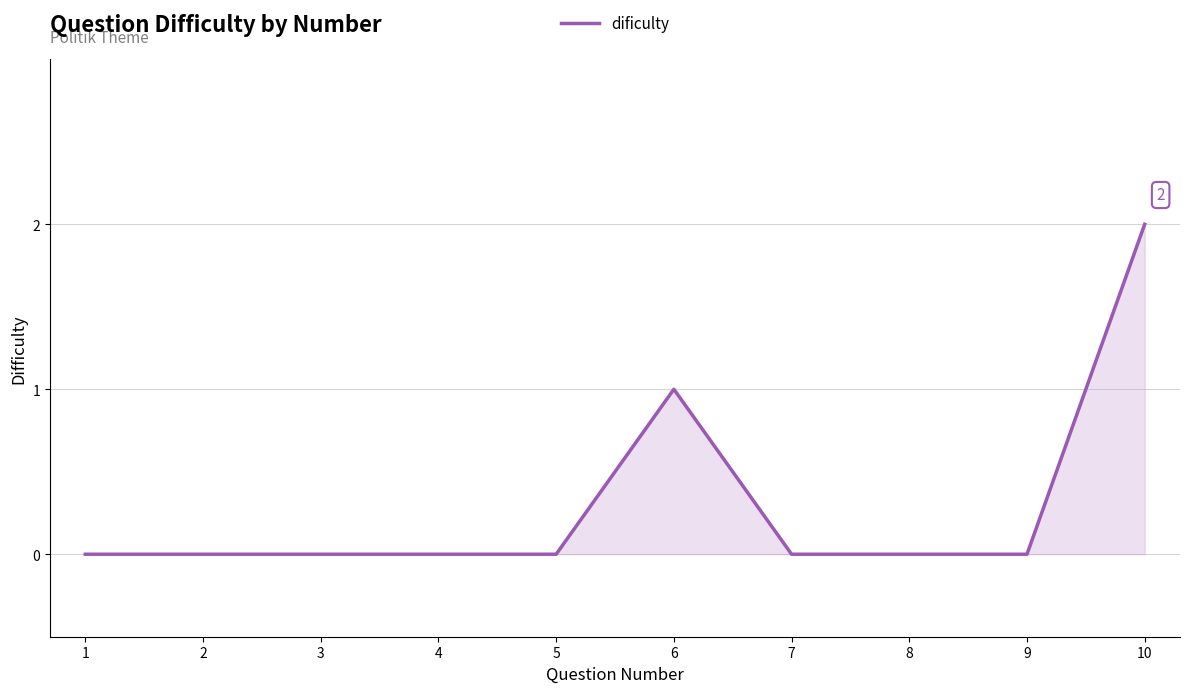

What is the difference between the second highest and minimum values?

1